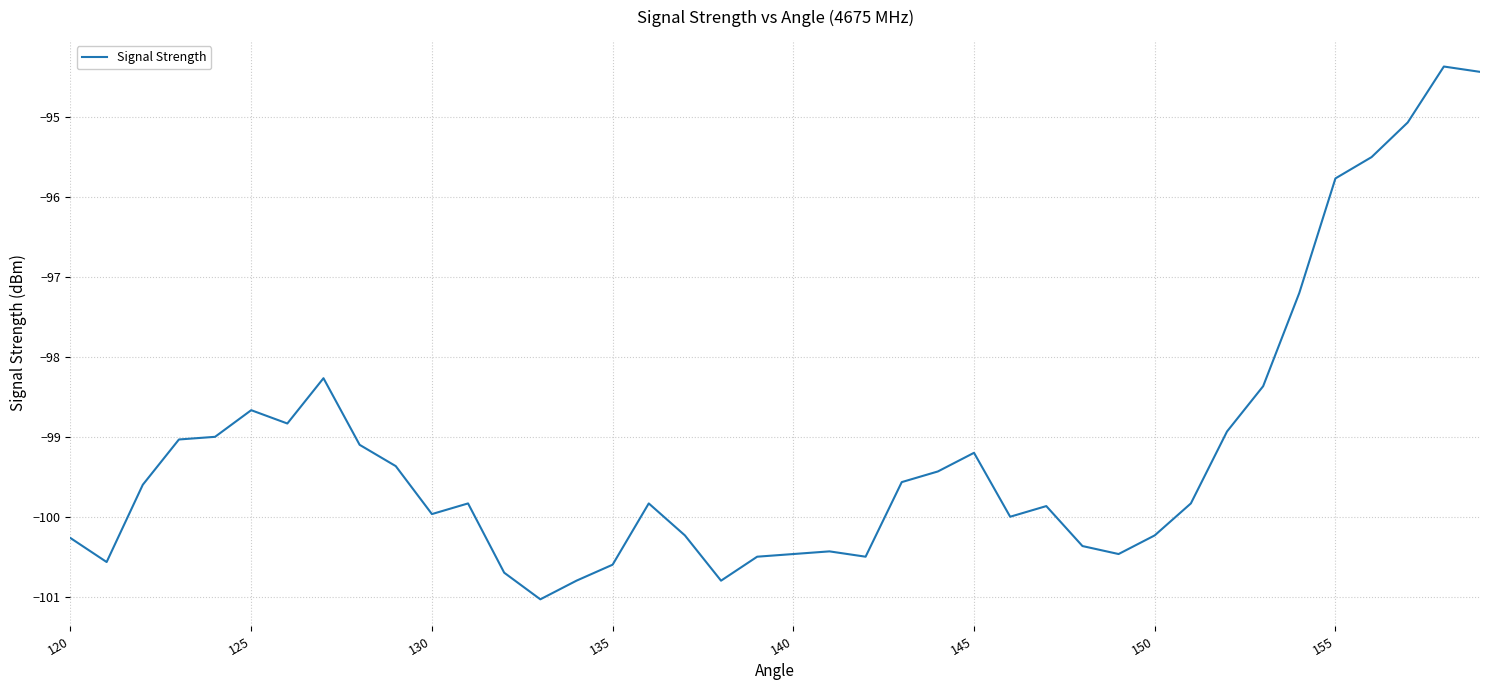

What is the minimum value shown in the chart?

-101.0